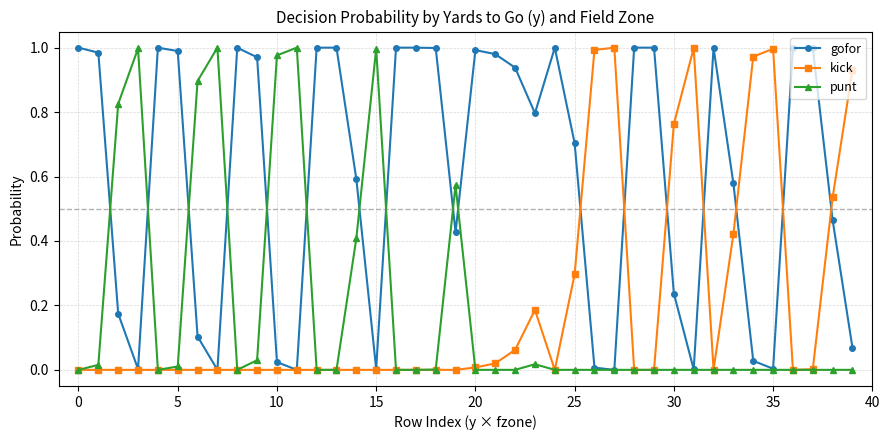

Which series has the largest total across all categories?

gofor